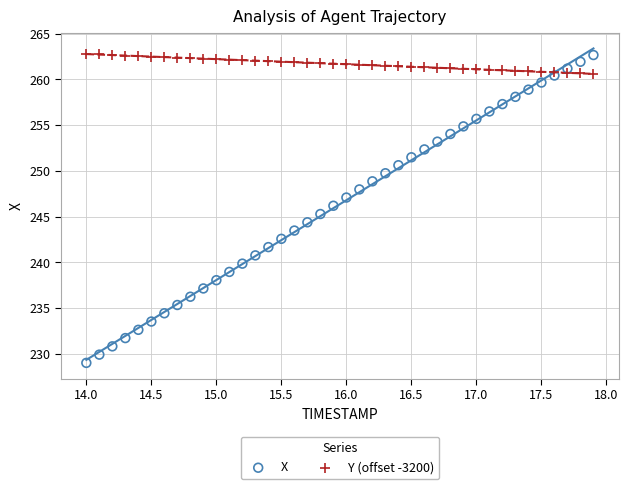

What is the X range (max minus min) for the scatter plot?

3.9